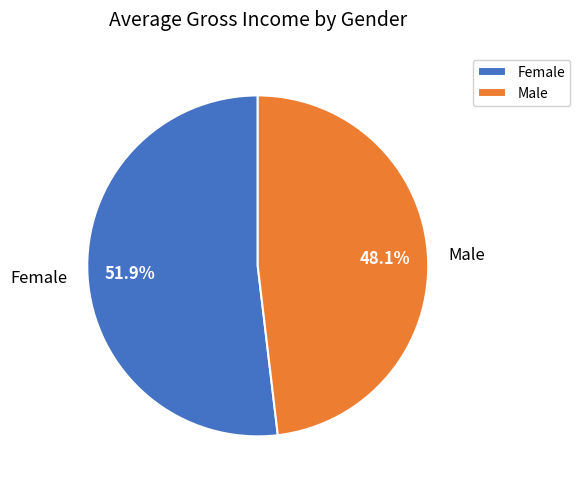

Is it true that Male is 48% of the pie?

True